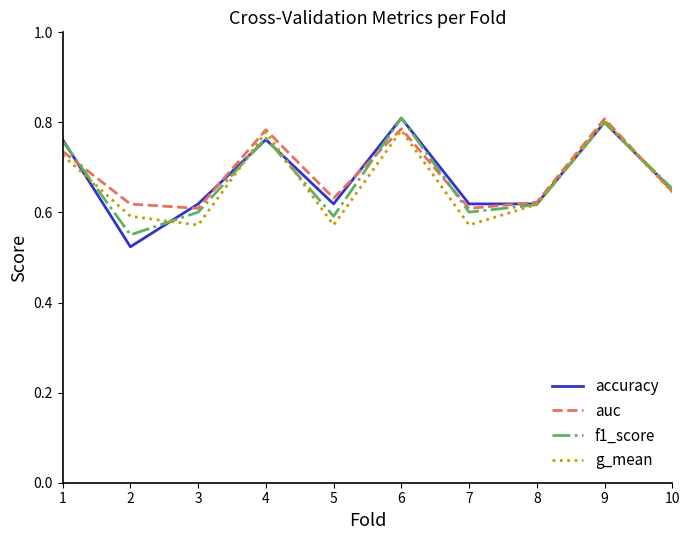

What is the sum of the auc values at 6 and 2?

1.4